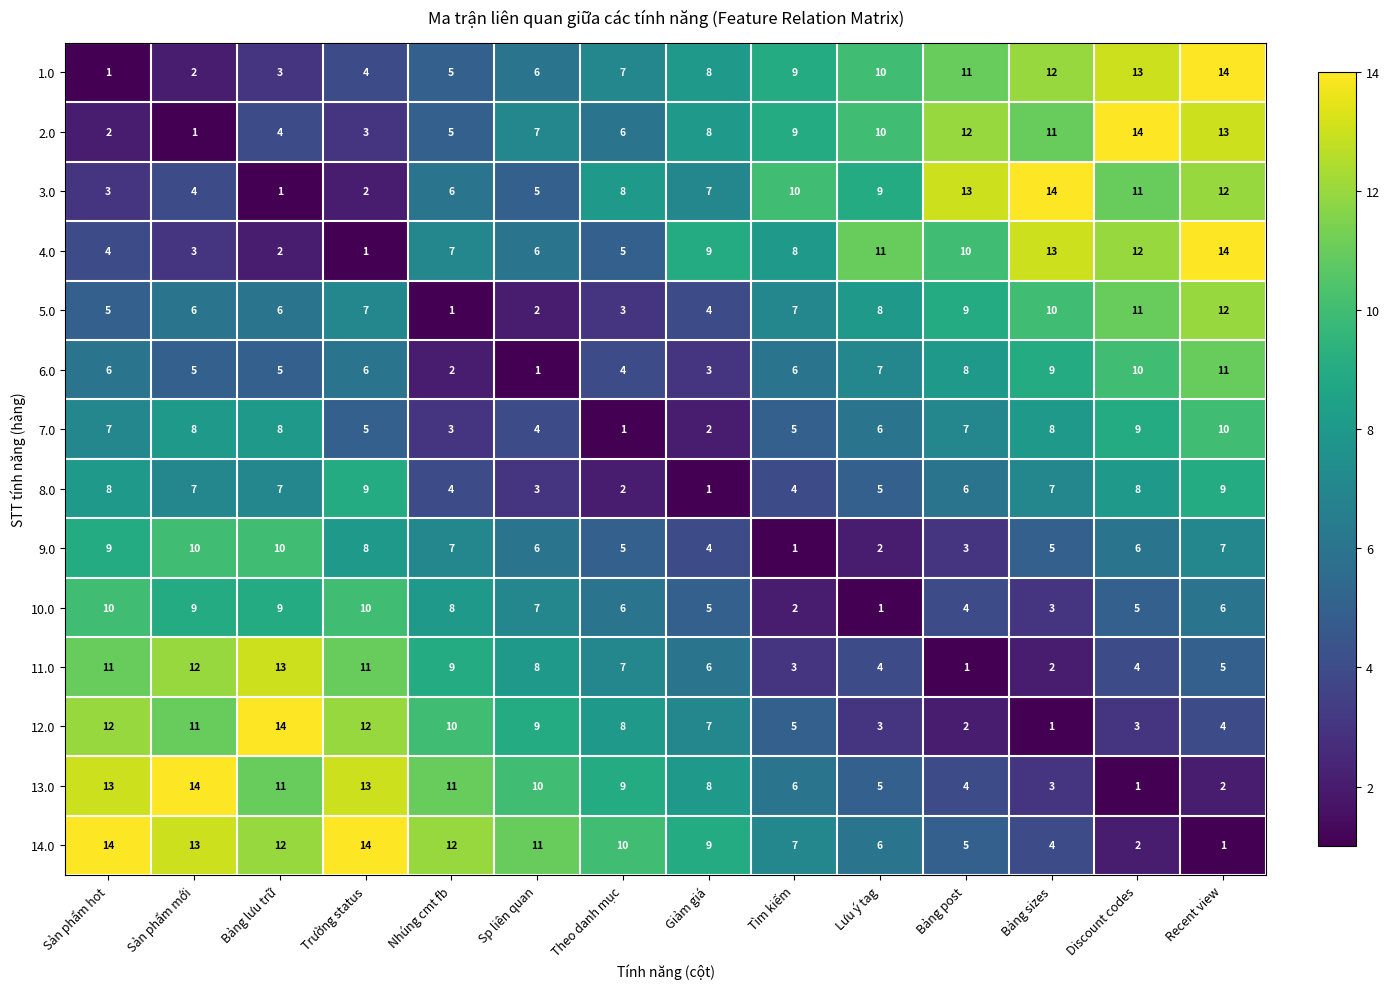

Rank the categories by 1.0 value from lowest to highest.

Sản phẩm hot, Sản phẩm mới, Bảng lưu trữ, Trường status, Nhúng cmt fb, Sp liên quan, Theo danh mục, Giảm giá, Tìm kiếm, Lưu ý tag, Bảng post, Bảng sizes, Discount codes, Recent view